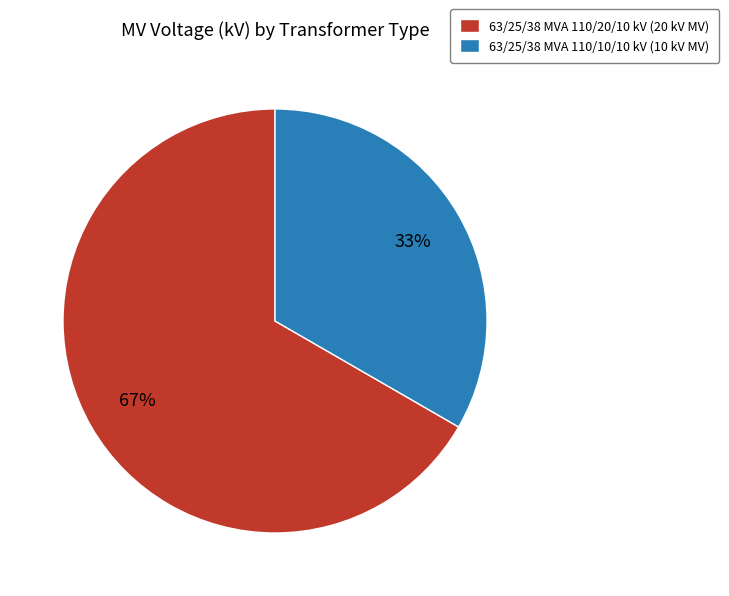

Between 63/25/38 MVA 110/20/10 kV and 63/25/38 MVA 110/10/10 kV, which is larger?

63/25/38 MVA 110/20/10 kV